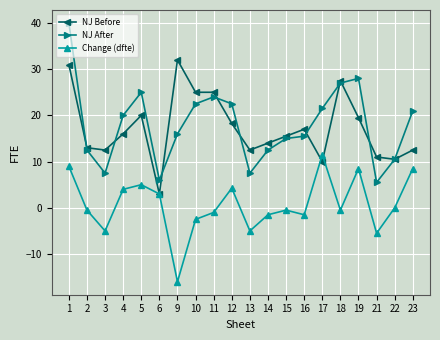

What is the maximum value for NJ Before?

32.0